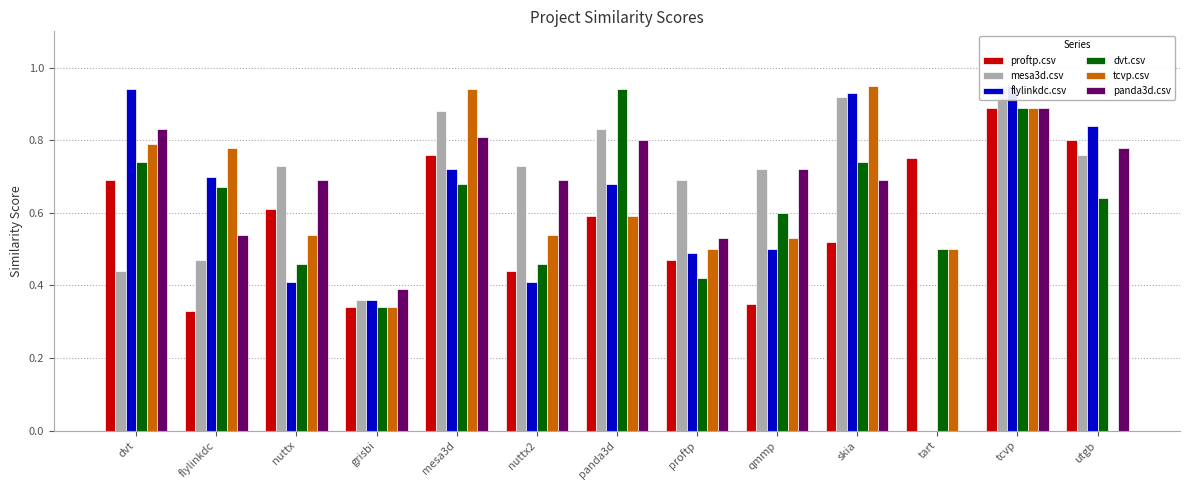

What is the label of the 2nd bar from the left?

flylinkdc